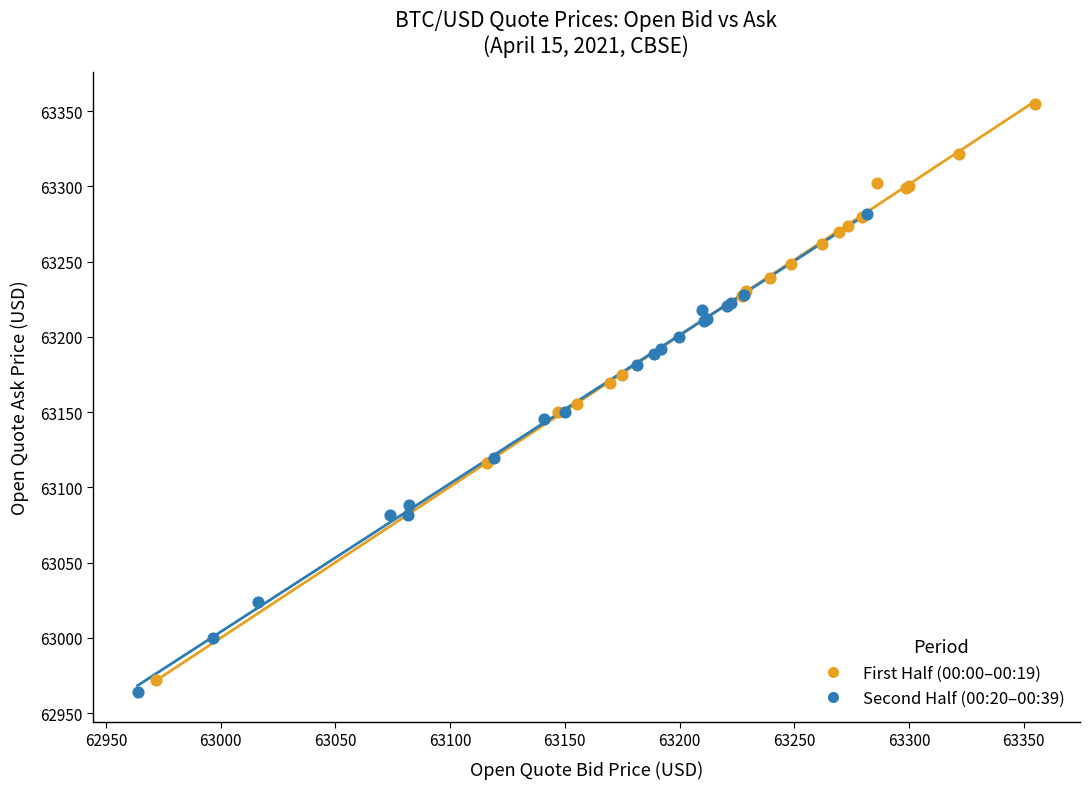

Which series has the widest spread of Y values?

First Half (00:00–00:19)